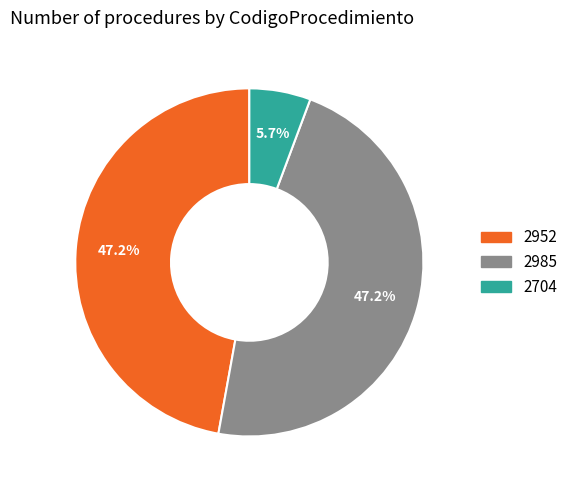

What is the smallest slice in the pie chart?

2704